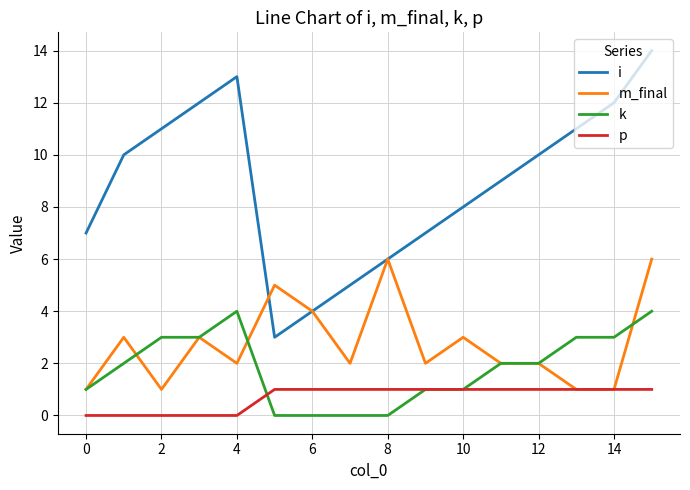

Is this an area chart (filled region under the line)?

No